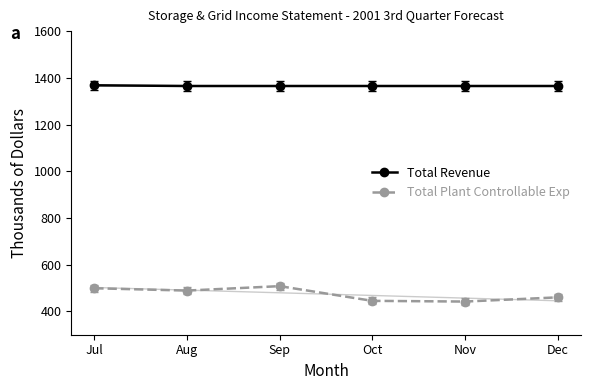

How many lines are shown in the chart?

2